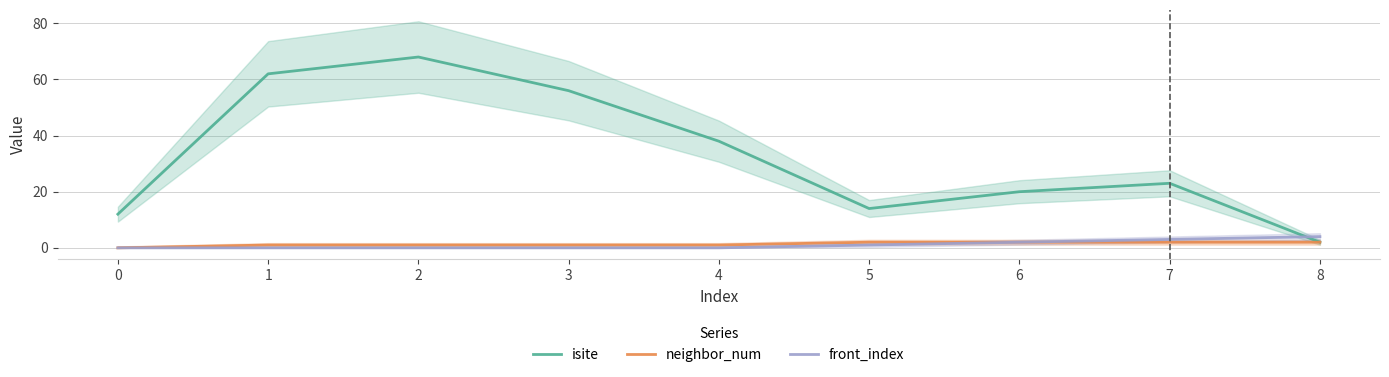

What is the difference between the maximum and minimum values in the neighbor_num series?

2